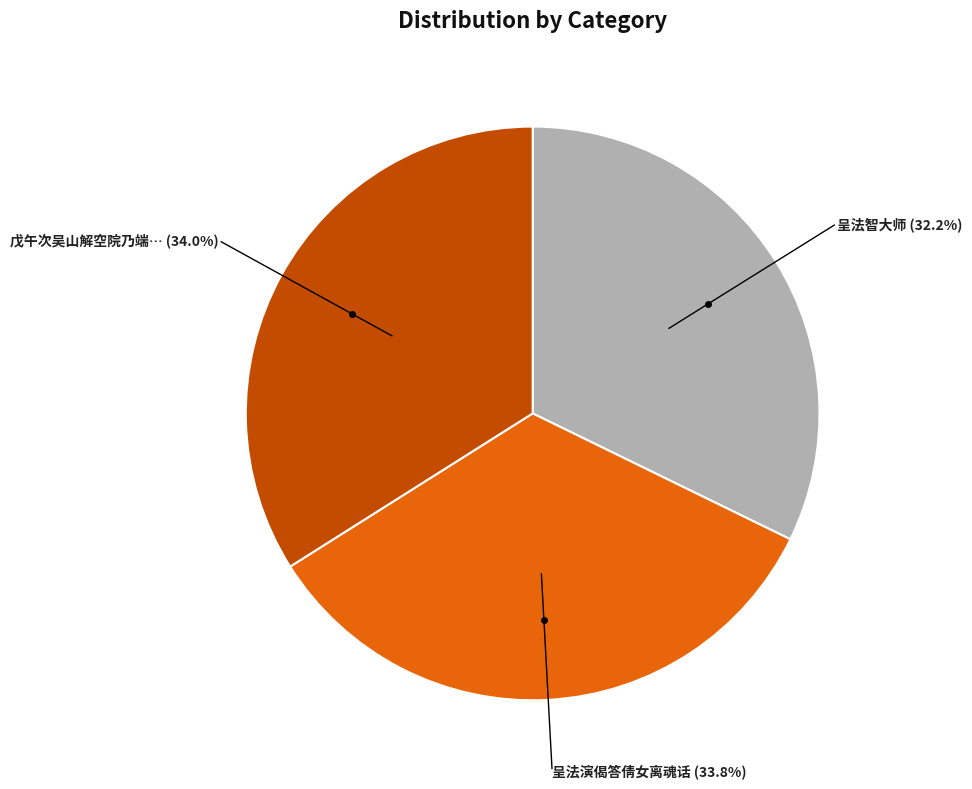

Is there any slice that represents more than half of the pie?

No